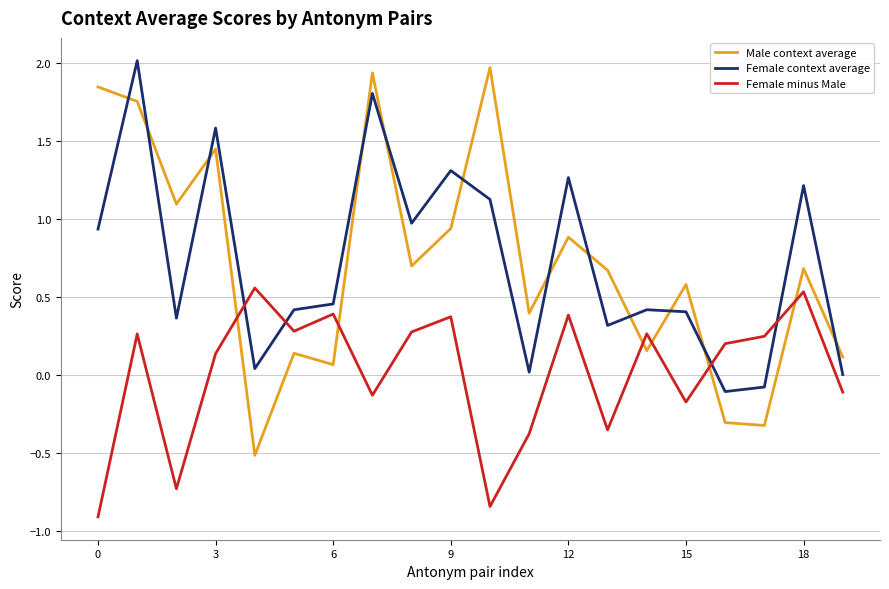

What is the highest value of the Male context average series?

2.0